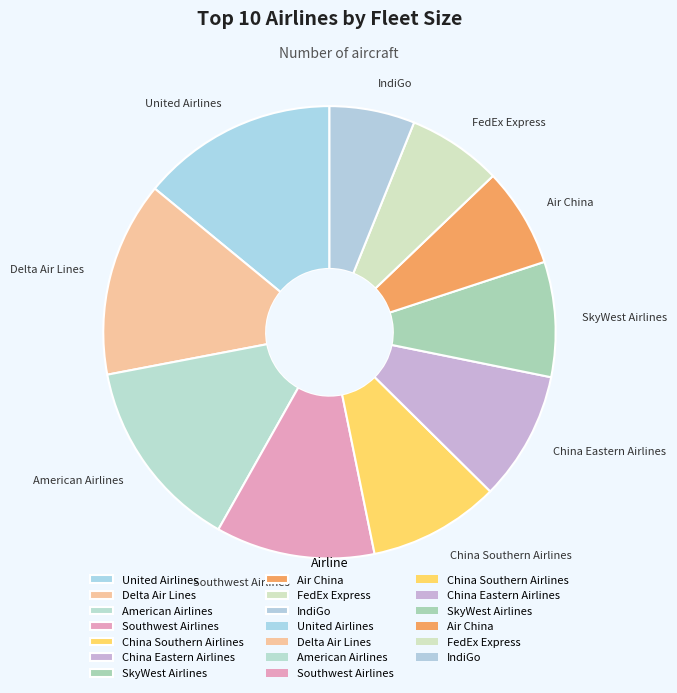

Is the sum of Delta Air Lines and SkyWest Airlines greater than half?

No